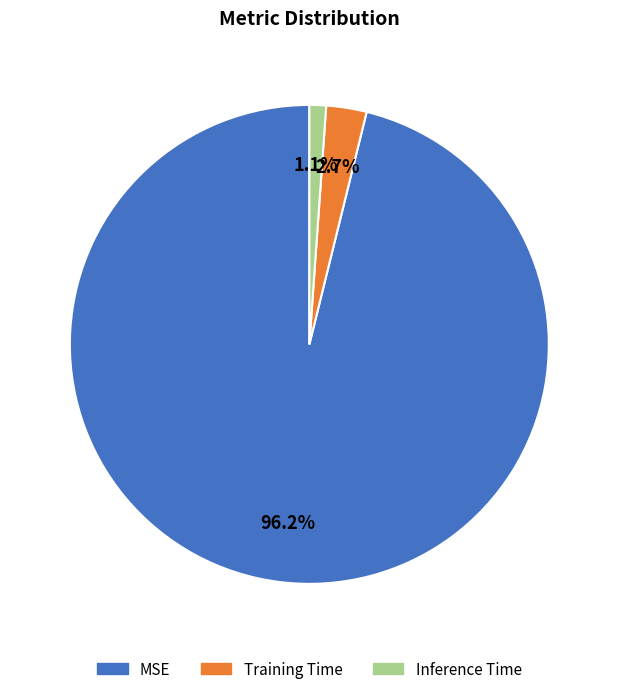

How many slices are in this pie chart?

3